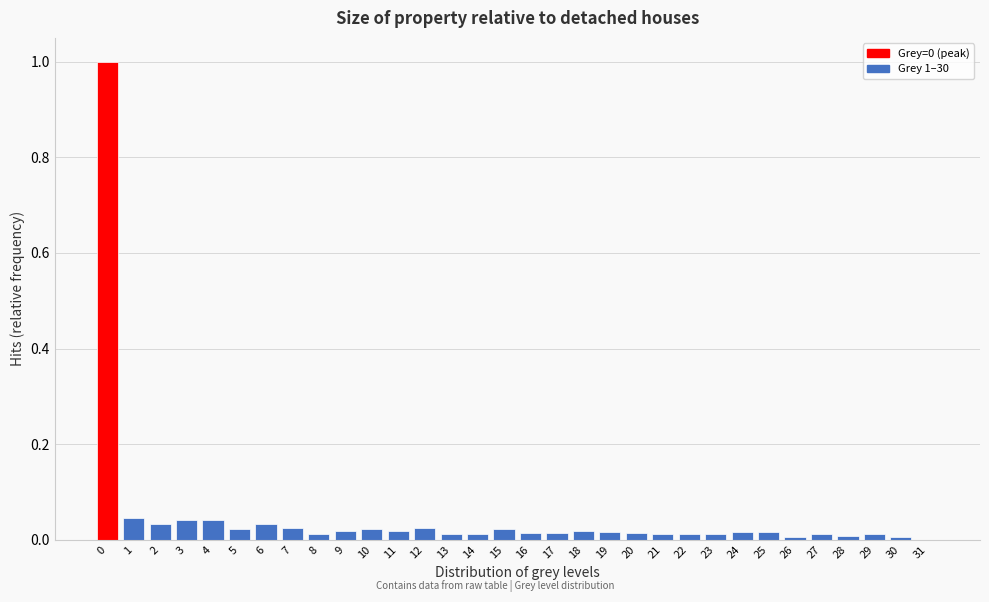

True or false: the data shows 0.0 at 28.

True